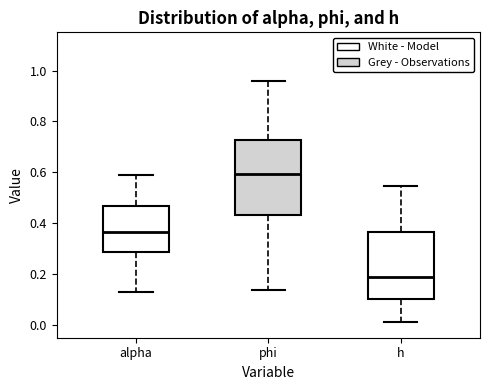

Where is the upper edge of the box for alpha on the y-axis? The values are not printed on the chart, so give them approximately, as read against the axis.

0.46